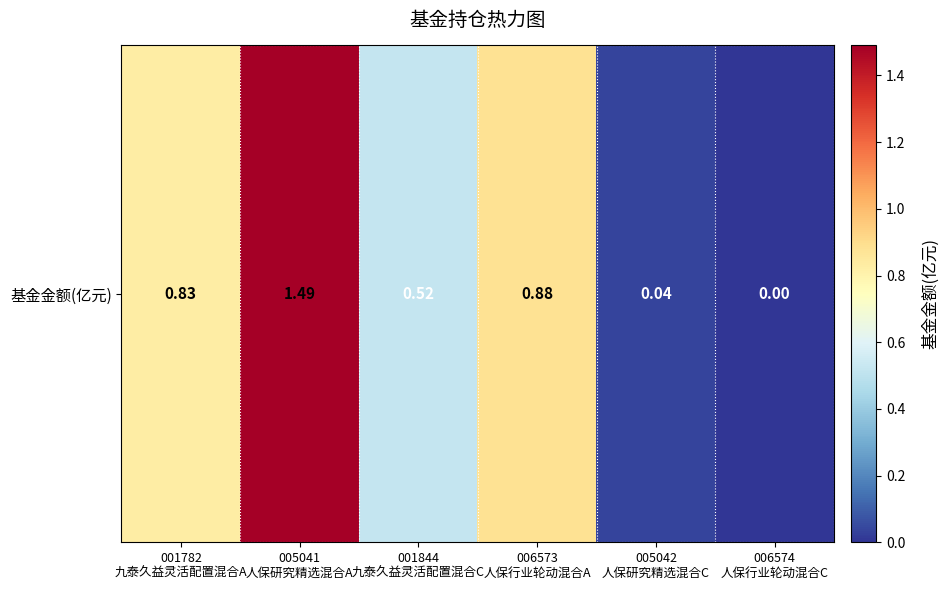

At which label is the value closest to 0?

006574
人保行业轮动混合C